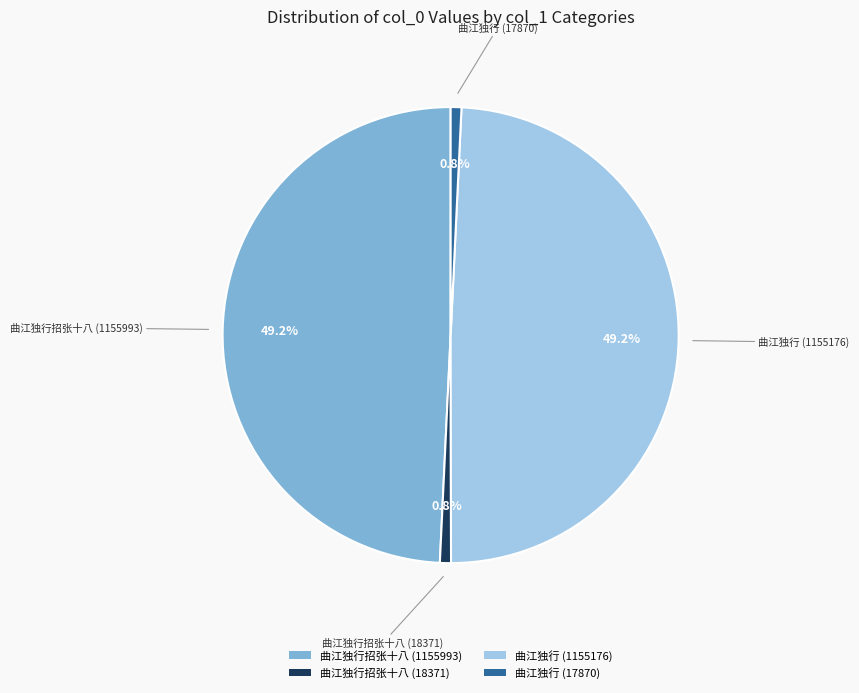

Does 曲江独行招张十八 (1155993) account for over 50% of the chart?

No